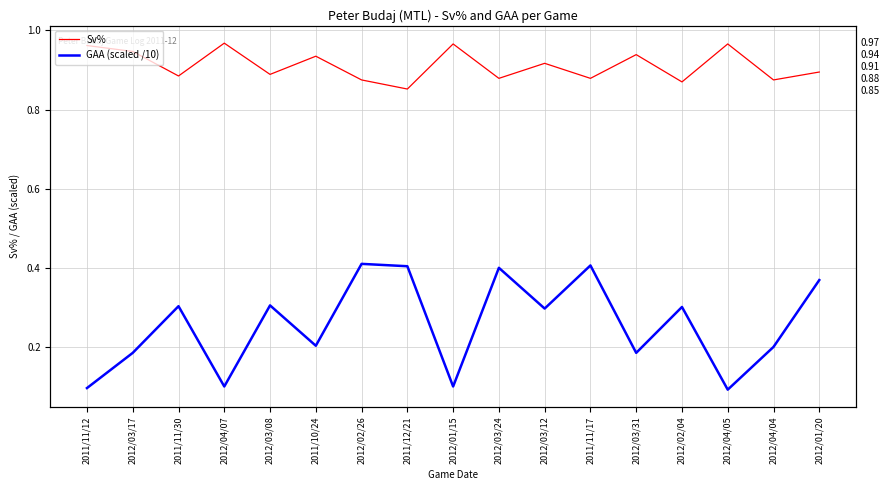

Does the chart display data point markers on the line(s)?

No